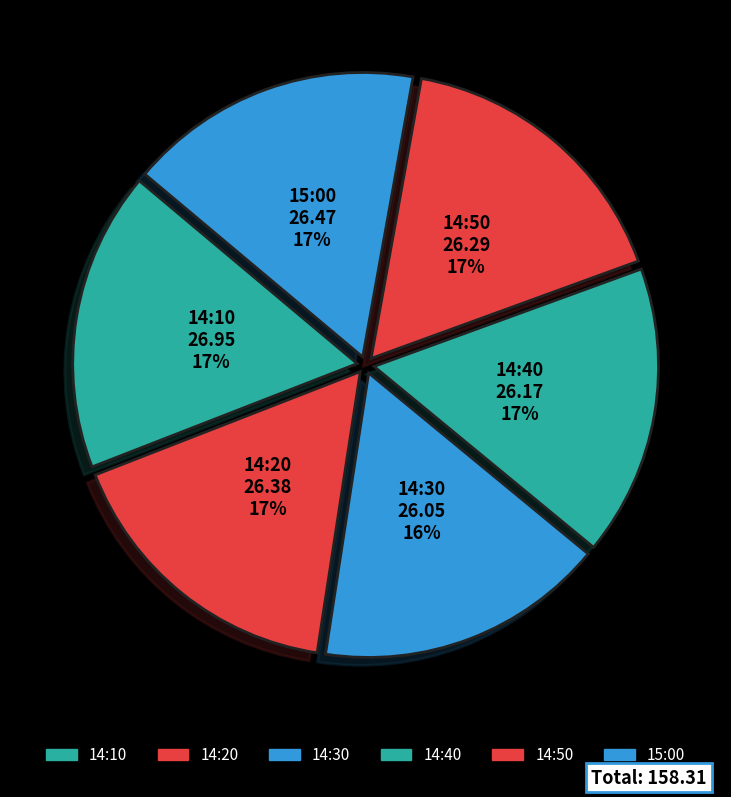

To the nearest percent, what is the difference between the largest and smallest slice percentages?

1%